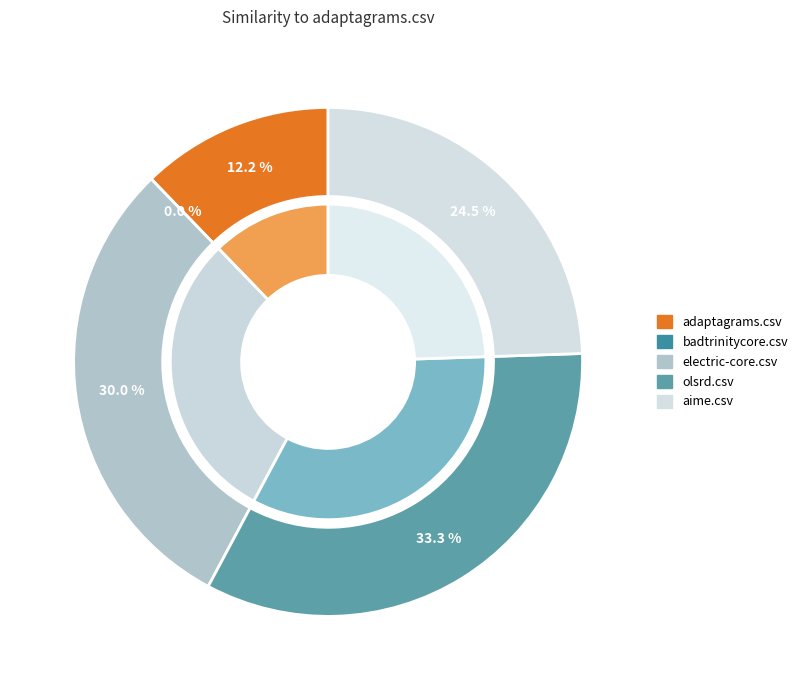

Which has a higher value, aime.csv or adaptagrams.csv?

aime.csv